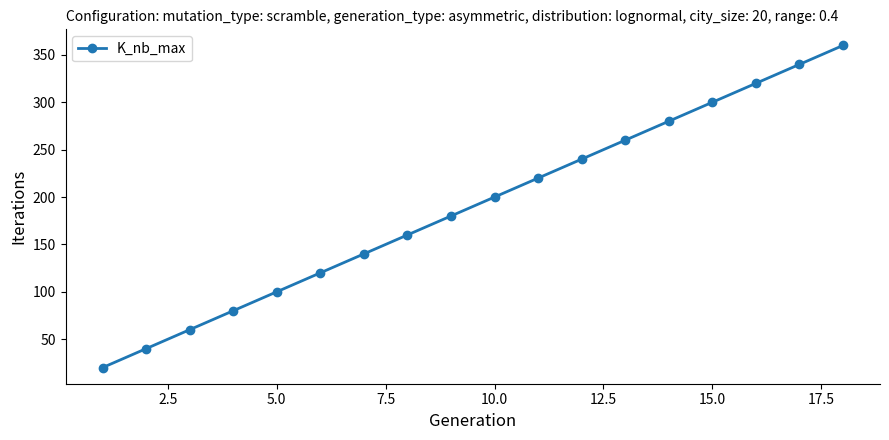

True or false: the data has more than 0 interior local peaks.

False